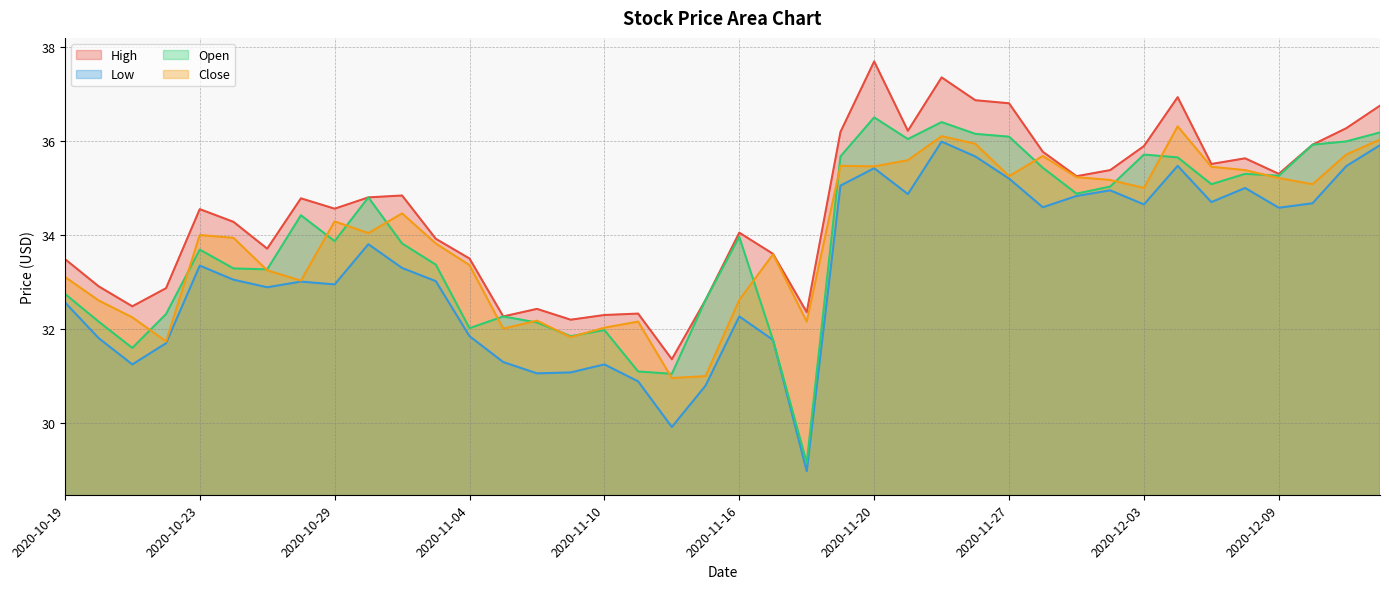

True or false: Close and Low intersect in this chart.

False